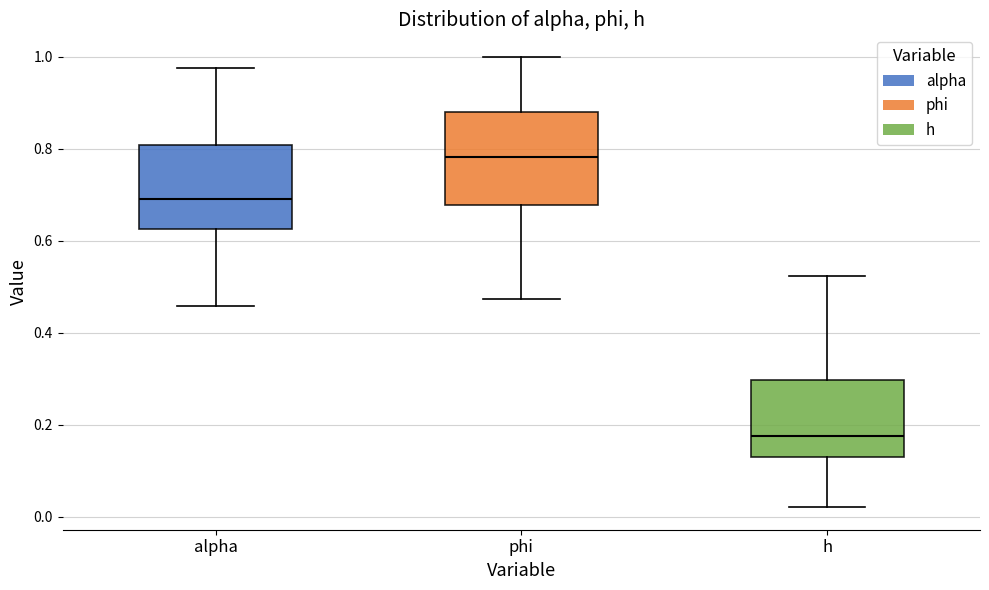

Reading left to right, read every box against the y-axis: the position of its median line, the range the box covers, and the ends of its whiskers. The values are not printed on the chart, so give them approximately, as read against the axis.

alpha: median 0.70, box 0.62 to 0.80, whiskers 0.46 to 0.98
phi: median 0.78, box 0.68 to 0.88, whiskers 0.48 to 1.00
h: median 0.18, box 0.12 to 0.30, whiskers 0.02 to 0.52